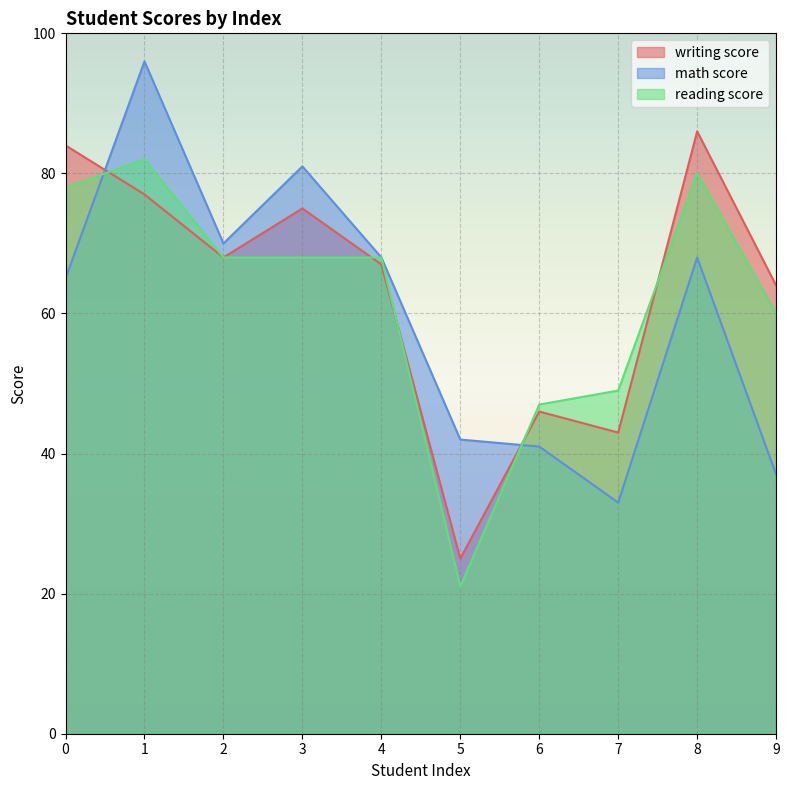

True or false: reading score and math score cross at least once.

True